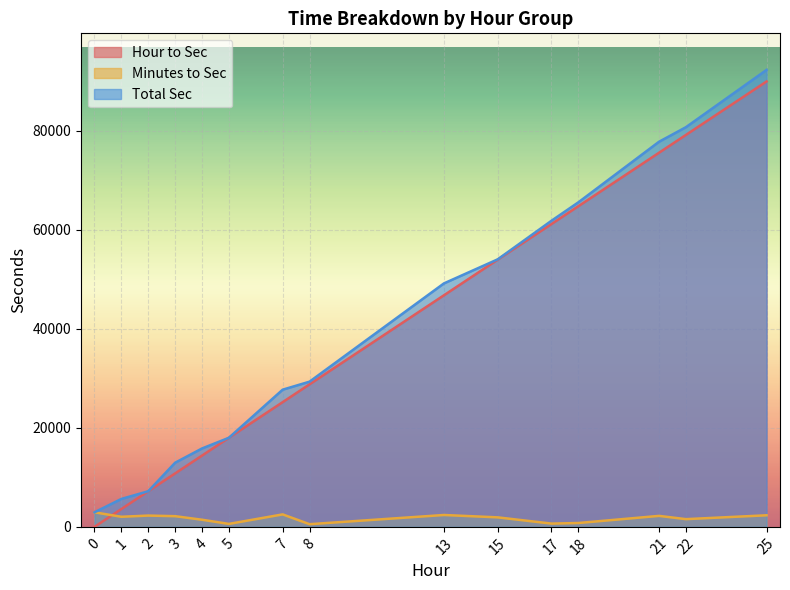

True or false: Total Sec and Minutes to Sec intersect in this chart.

False